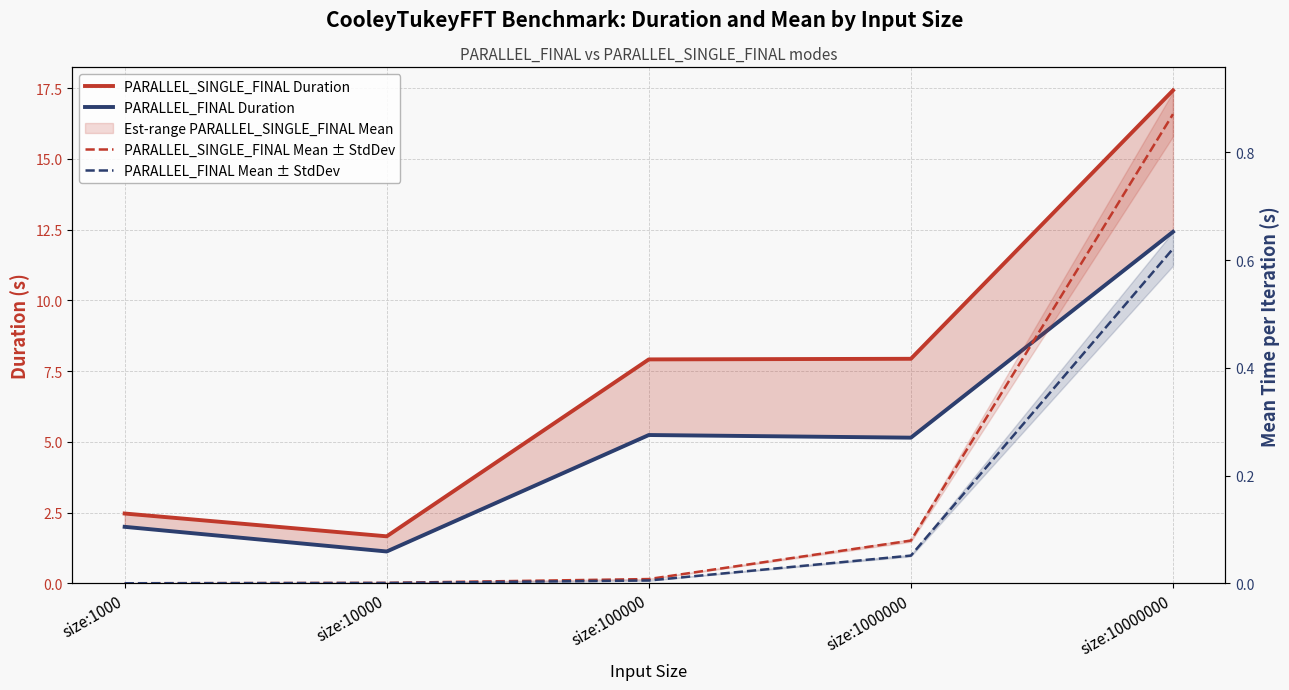

What is the total value across all series at size:10000000?

31.3